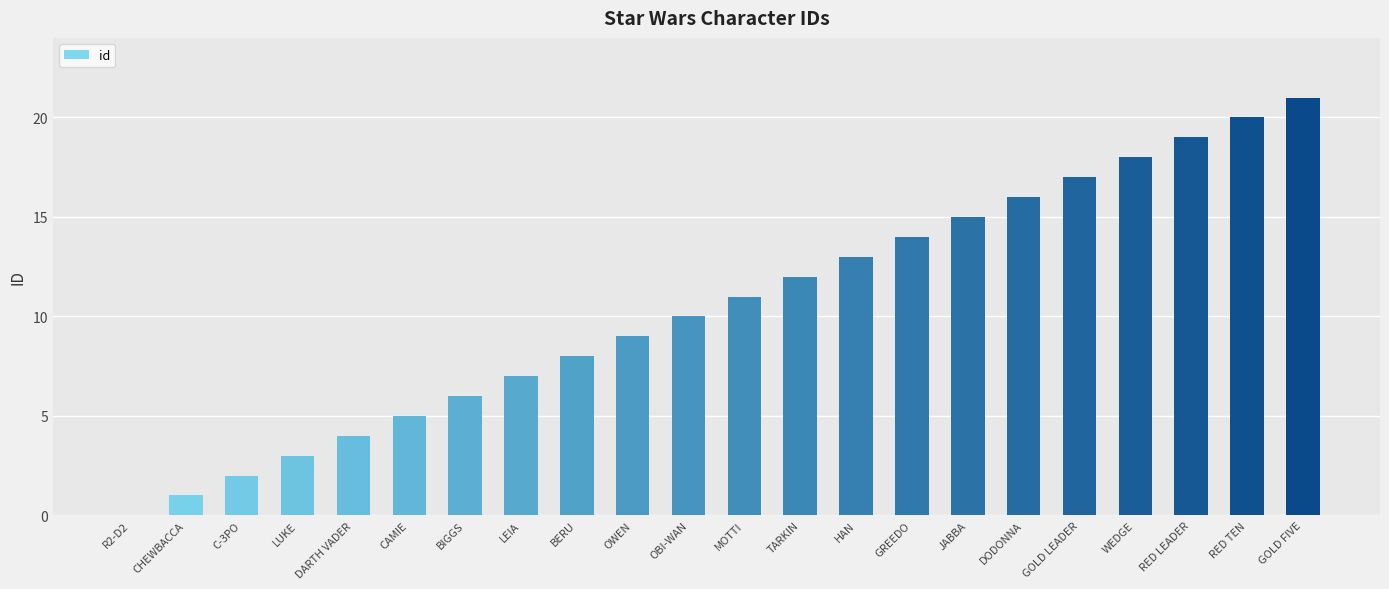

What position from the right is C-3PO?

20